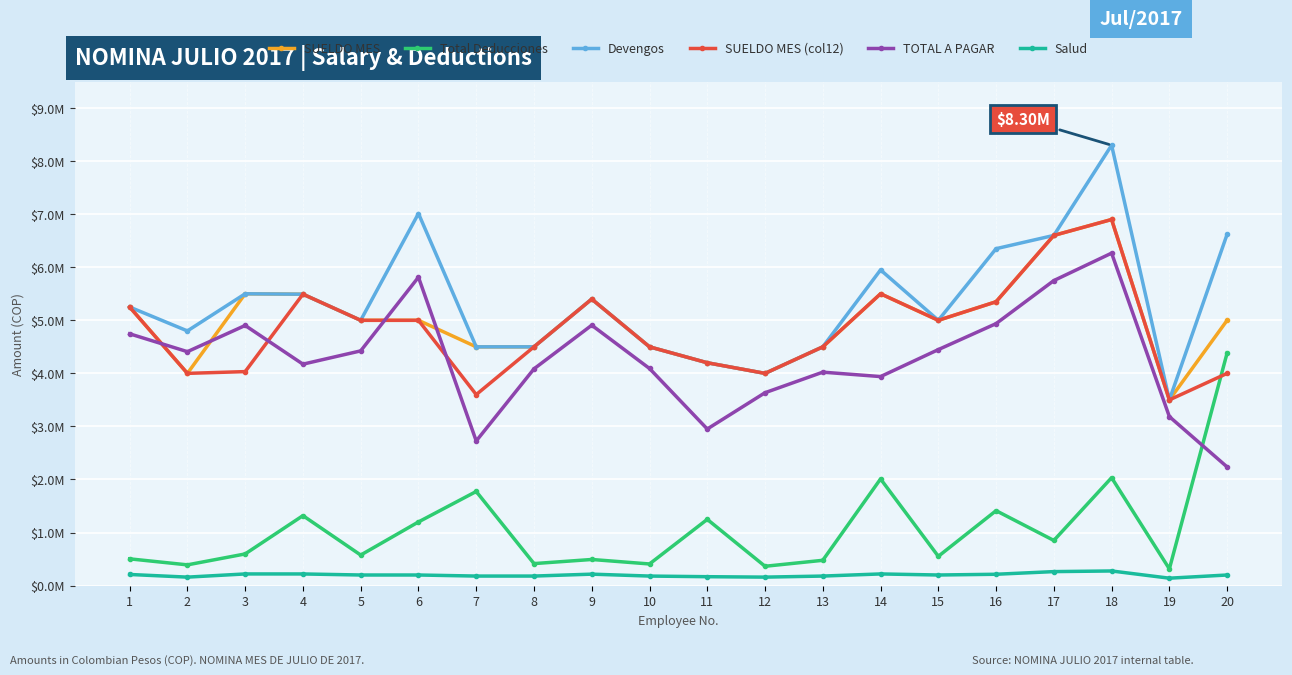

Reading left to right, extract all data points from this chart.

SUELDO MES: 5250000	4000000	5500000	5492319	5000000	5000000	4500000	4500000	5400000	4500000	4200000	4000000	4500000	5500000	5000000	5350000	6600000	6900000	3500000	5000000
Total Deducciones: 504500	391064	597000	1318829	576000	1200000	1774081	415000	492500	408000	1248529	364500	477000	2010521	552000	1412505	851000	2034000	315000	4384747
Devengos: 5250000	4800000	5500000	5492319	5000000	7012670	4500000	4500000	5400000	4500000	4200000	4000000	4500000	5950000	5000000	6350000	6600000	8300000	3500000	6621317
SUELDO MES (col12): 5250000	4000000	4033333	5492319	5000000	5000000	3600000	4500000	5400000	4500000	4200000	4000000	4500000	5500000	5000000	5350000	6600000	6900000	3500000	4000000
TOTAL A PAGAR: 4745500	4408936	4903000	4173490	4424000	5812670	2725919	4085000	4907500	4092000	2951471	3635500	4023000	3939479	4448000	4937495	5749000	6266000	3185000	2236570
Salud: 210000	160000	220000	219693	200000	200000	180000	180000	216000	180000	168000	160000	180000	220000	200000	214000	264000	276000	140000	200000